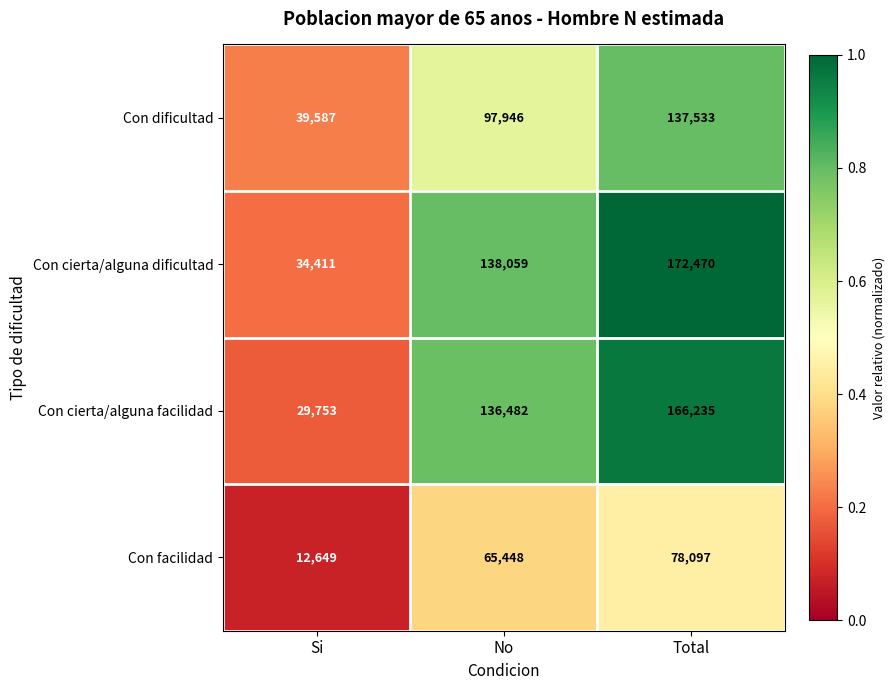

At which label is Con dificultad closest to 88560?

No